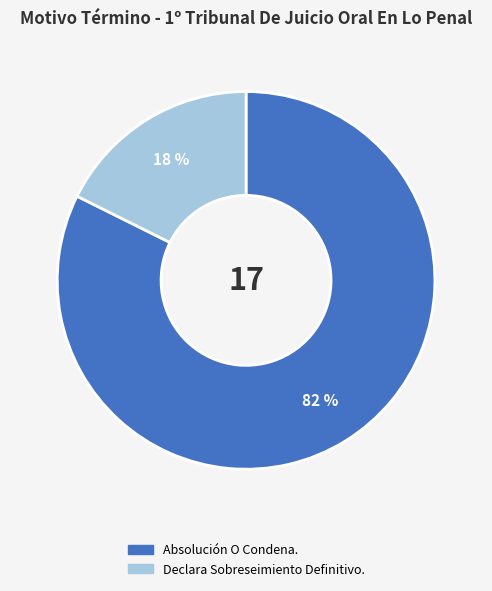

Does any single category account for the majority?

Yes